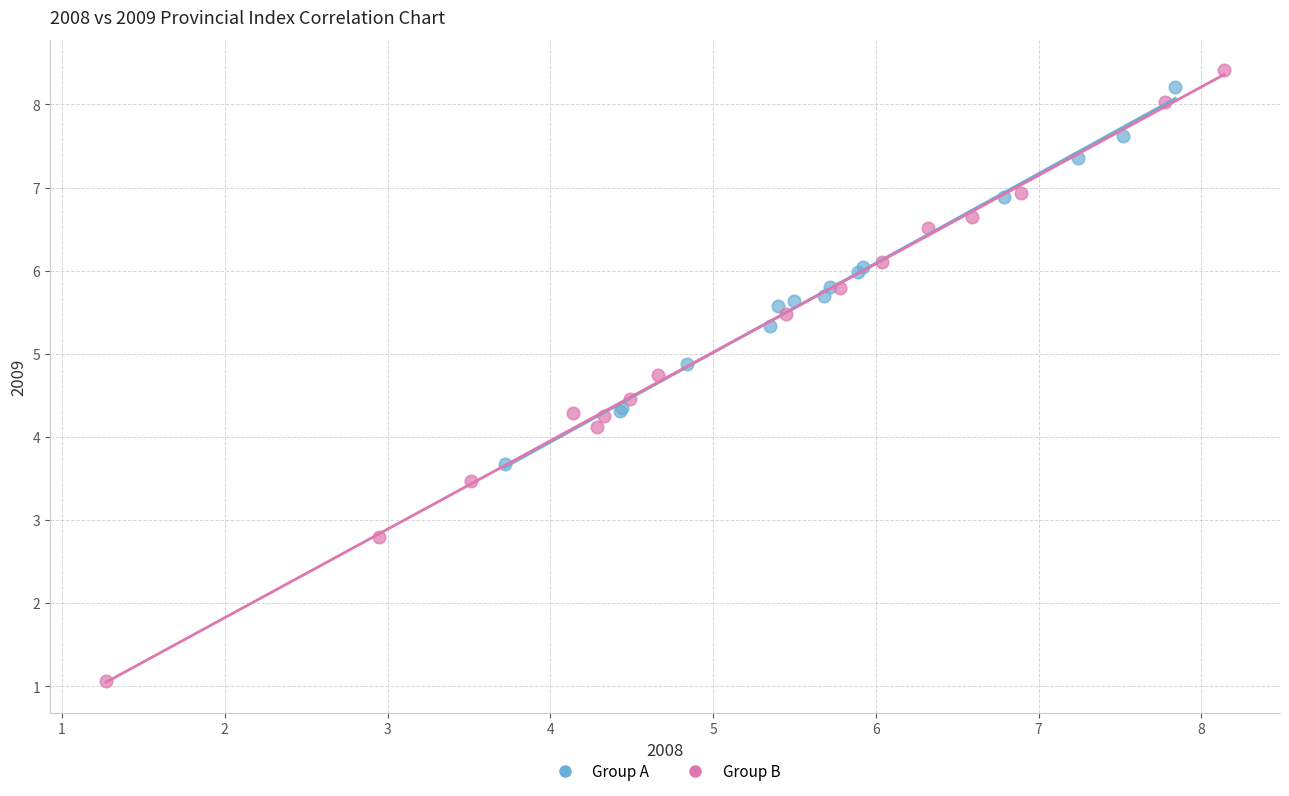

What are all the series names shown in the legend?

Group A, Group B